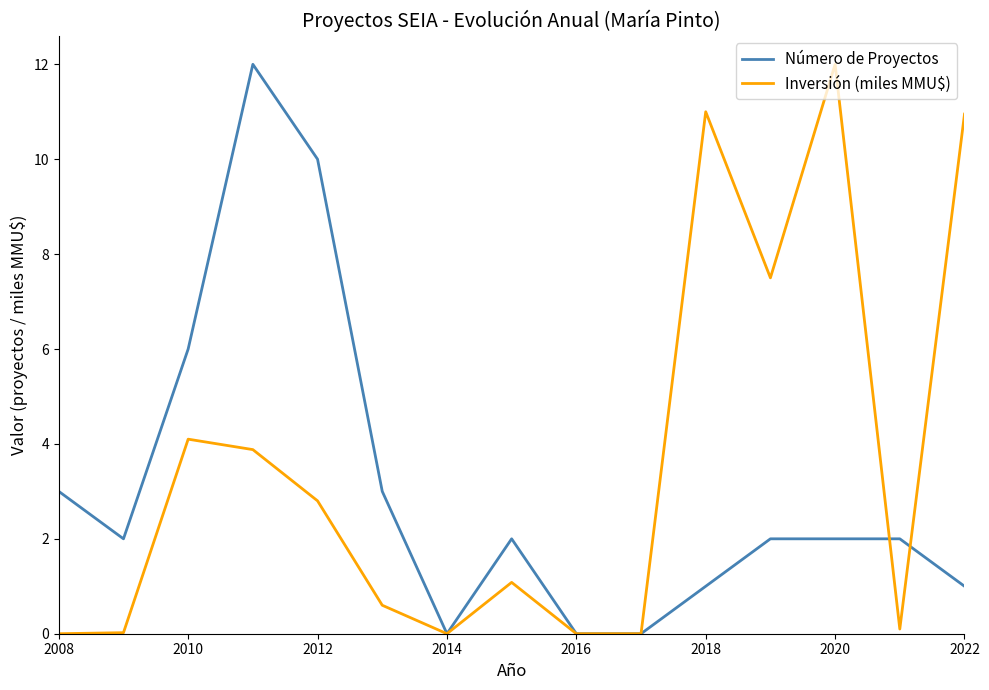

List the series in order of their overall mean, lowest first.

Número de Proyectos, Inversión (miles MMU$)